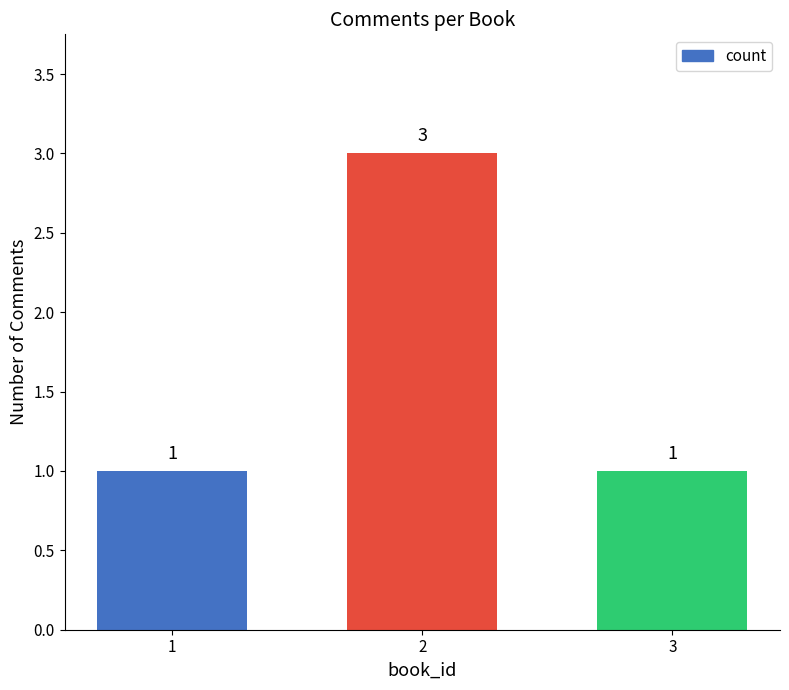

What is the value of the 1st bar from the left?

1